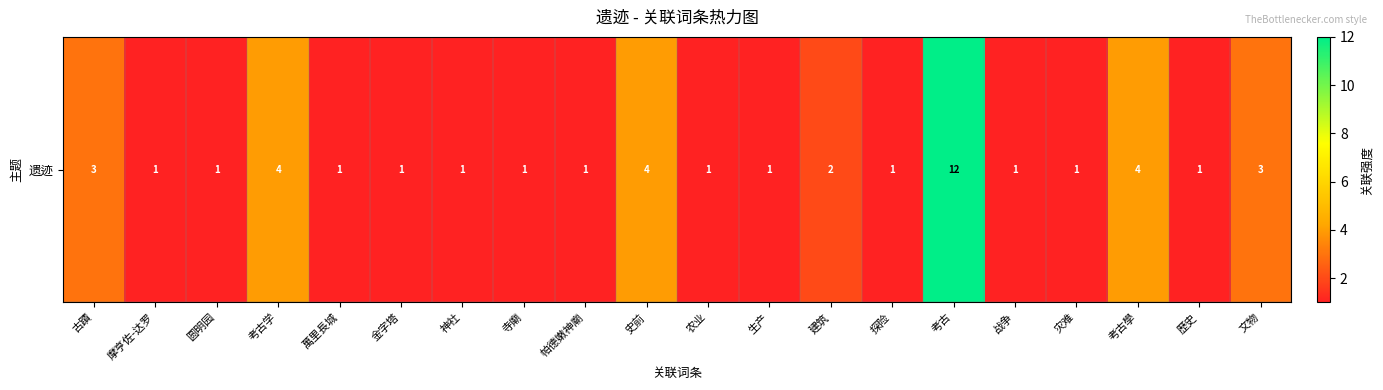

Which category has the highest value across all series?

考古